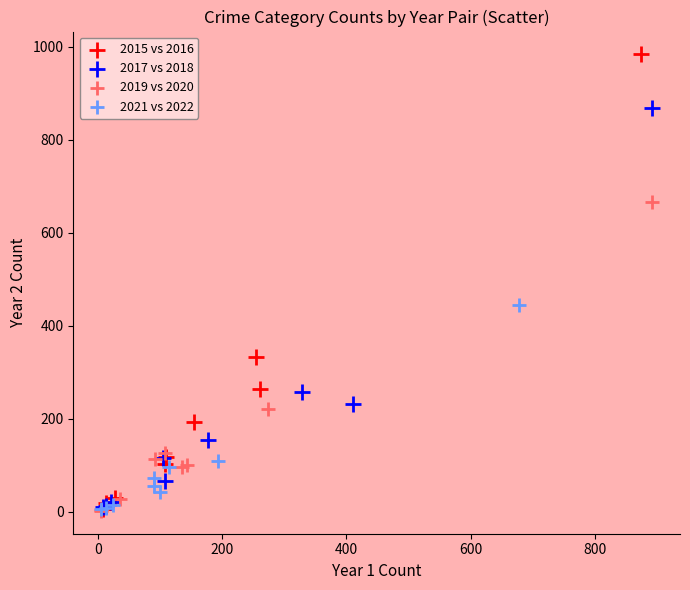

Which series contains the highest Y value?

2015 vs 2016